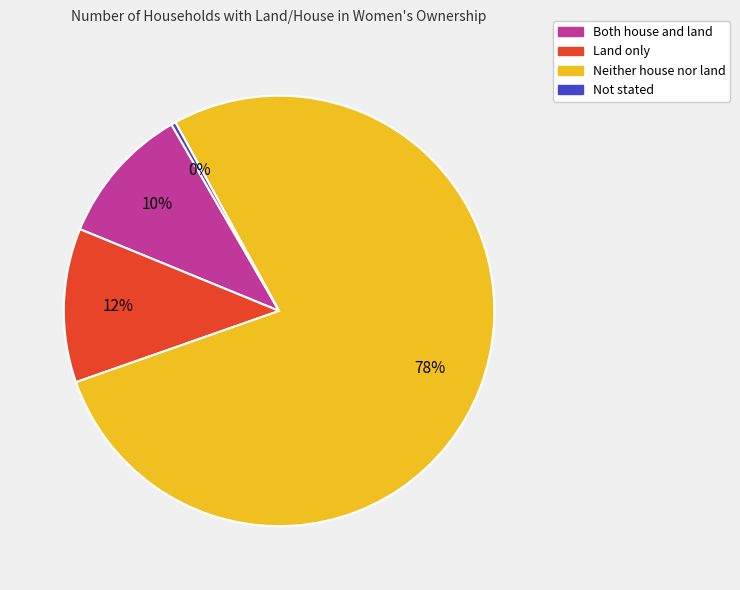

Do Both house and land and Land only together represent more than half of the pie?

No